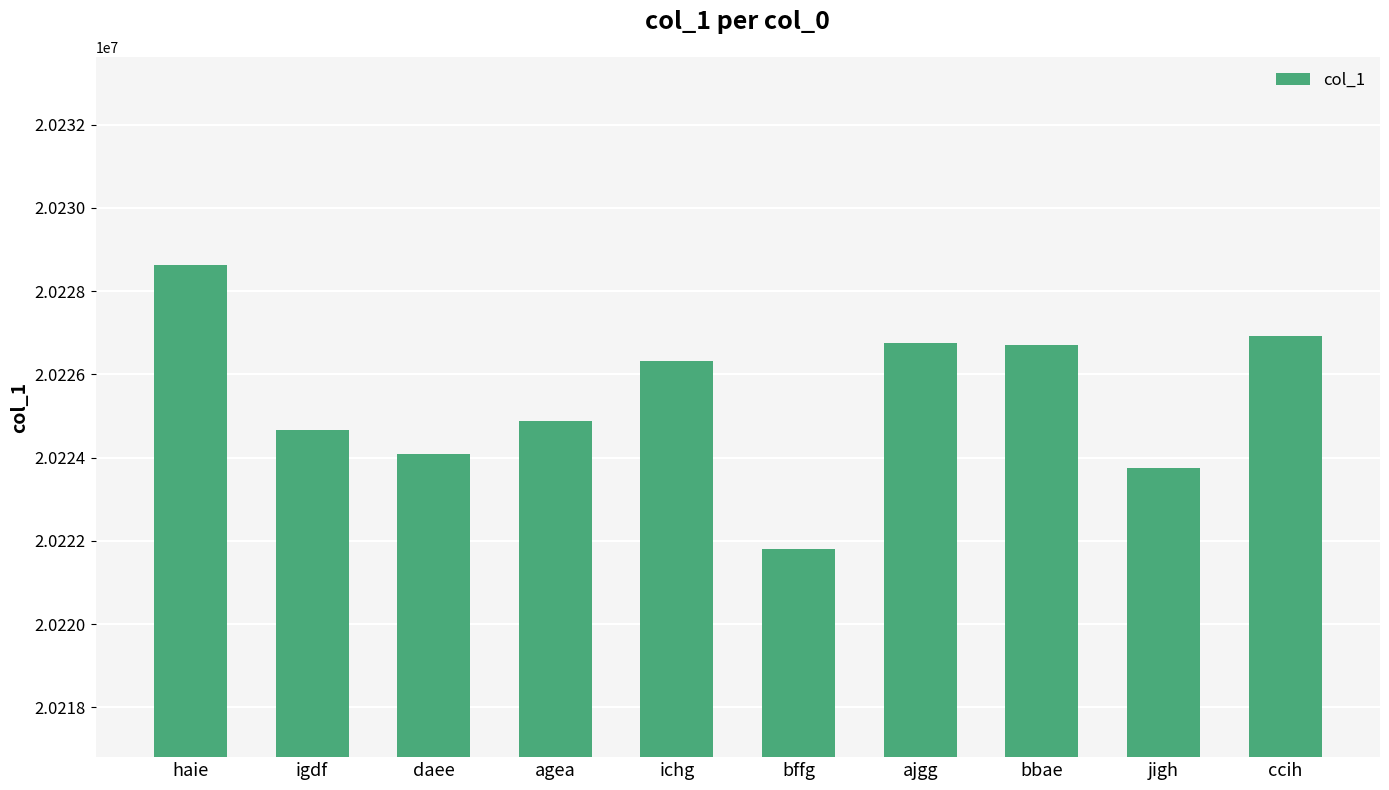

How many values are below 20226323?

5